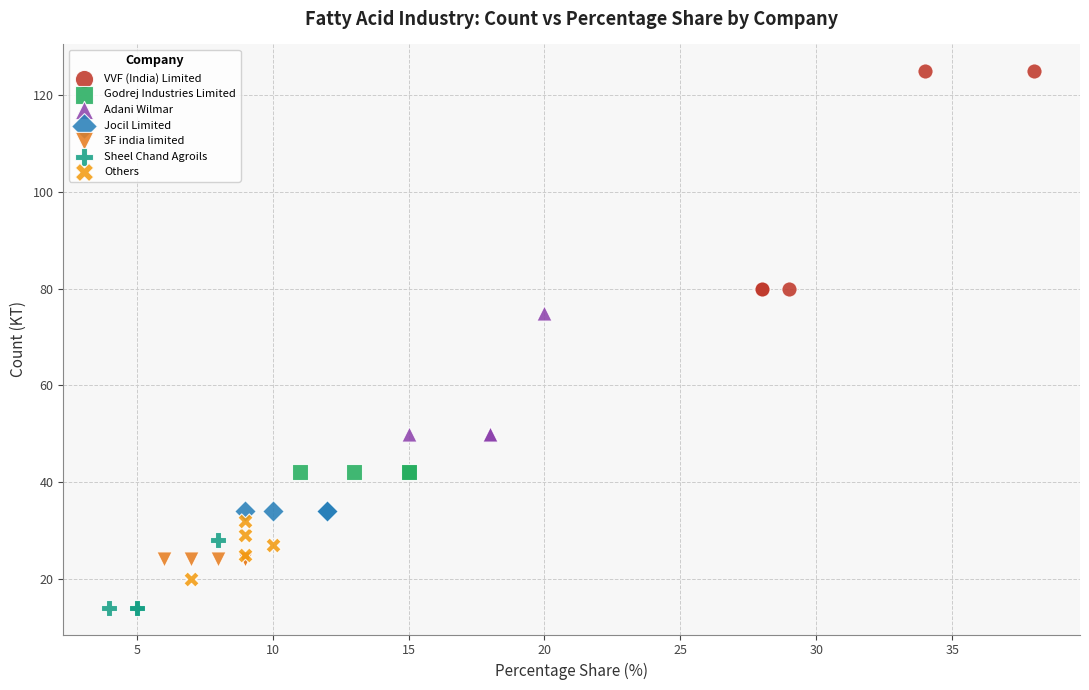

Which series contains the lowest Y value?

Sheel Chand Agroils